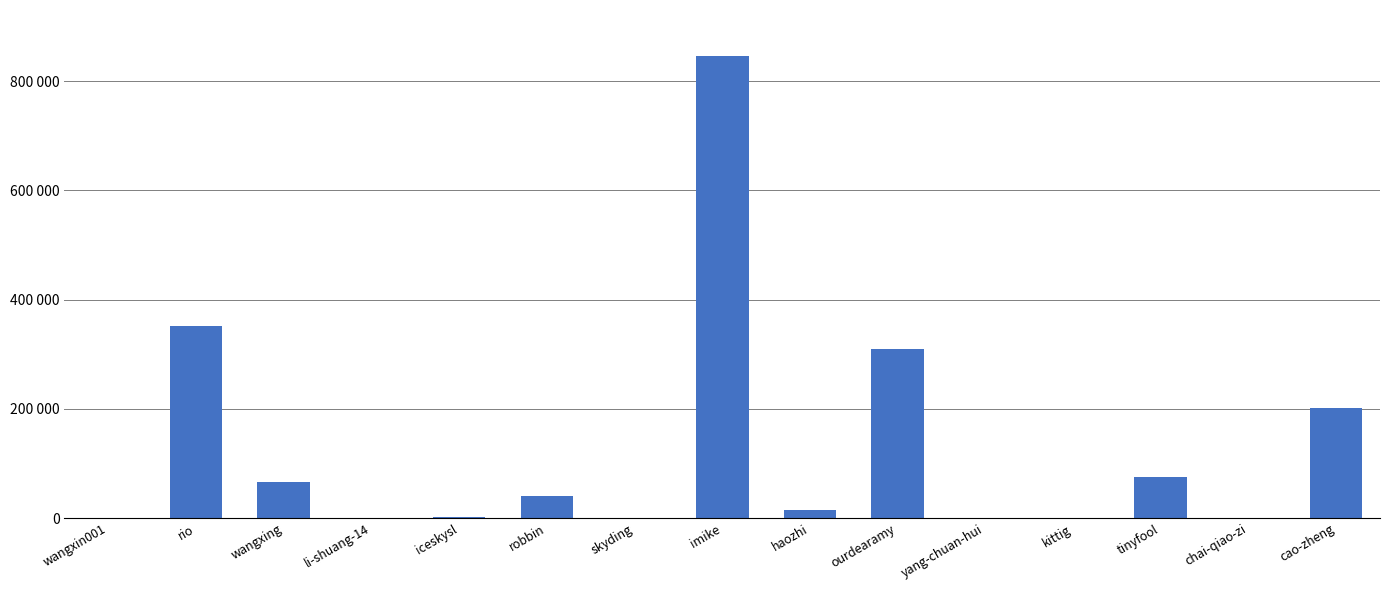

Between imike and haozhi, which is larger?

imike